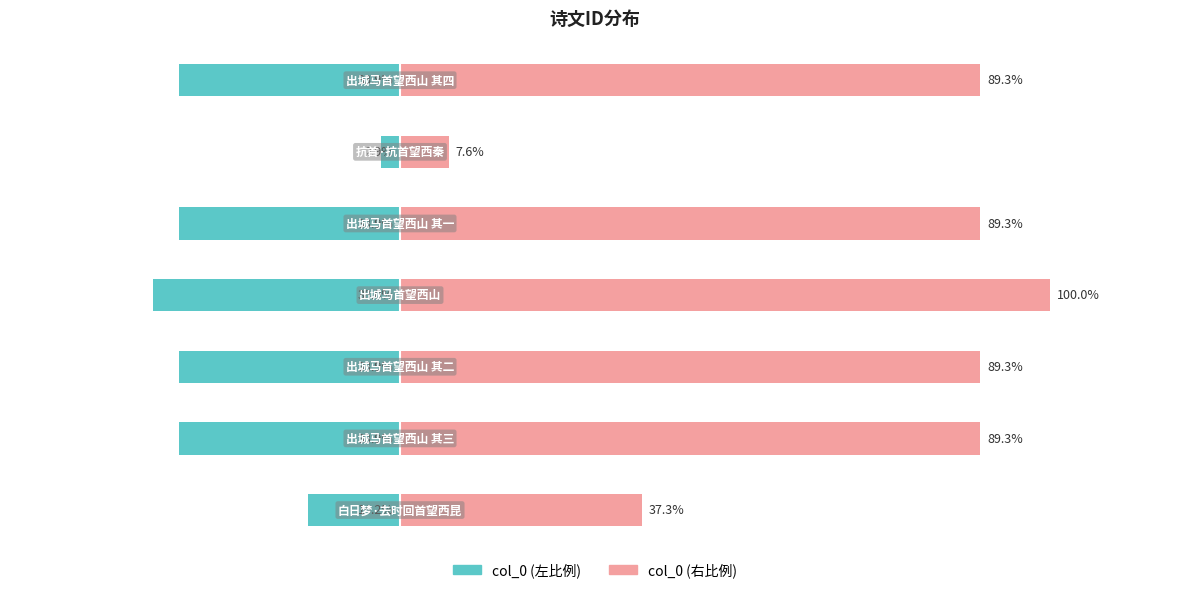

Reading left to right, extract all data points from this chart.

col_0 (左): 0=-14.2	1=-33.9	2=-33.9	3=-38.0	4=-33.9	5=-2.9	6=-33.9
col_0 (右): 0=37.3	1=89.3	2=89.3	3=100.0	4=89.3	5=7.6	6=89.3